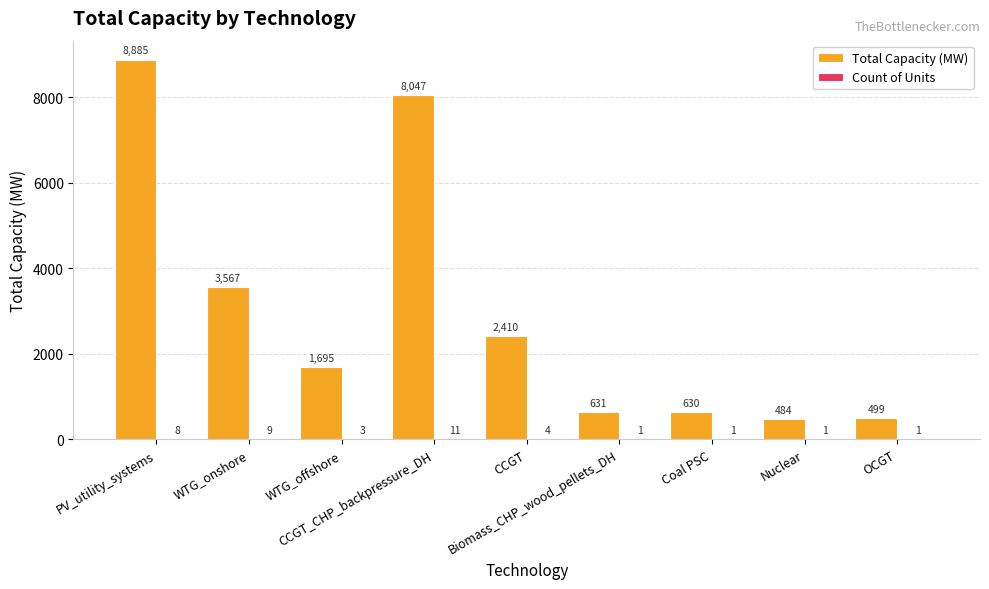

What is the greatest value displayed?

8885.0